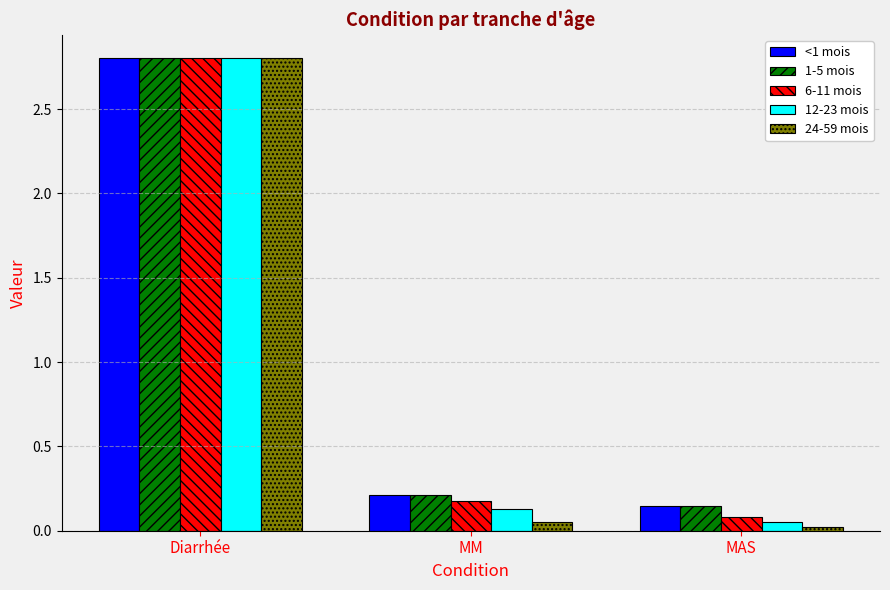

Where is 1-5 mois nearest to the value 1?

MM